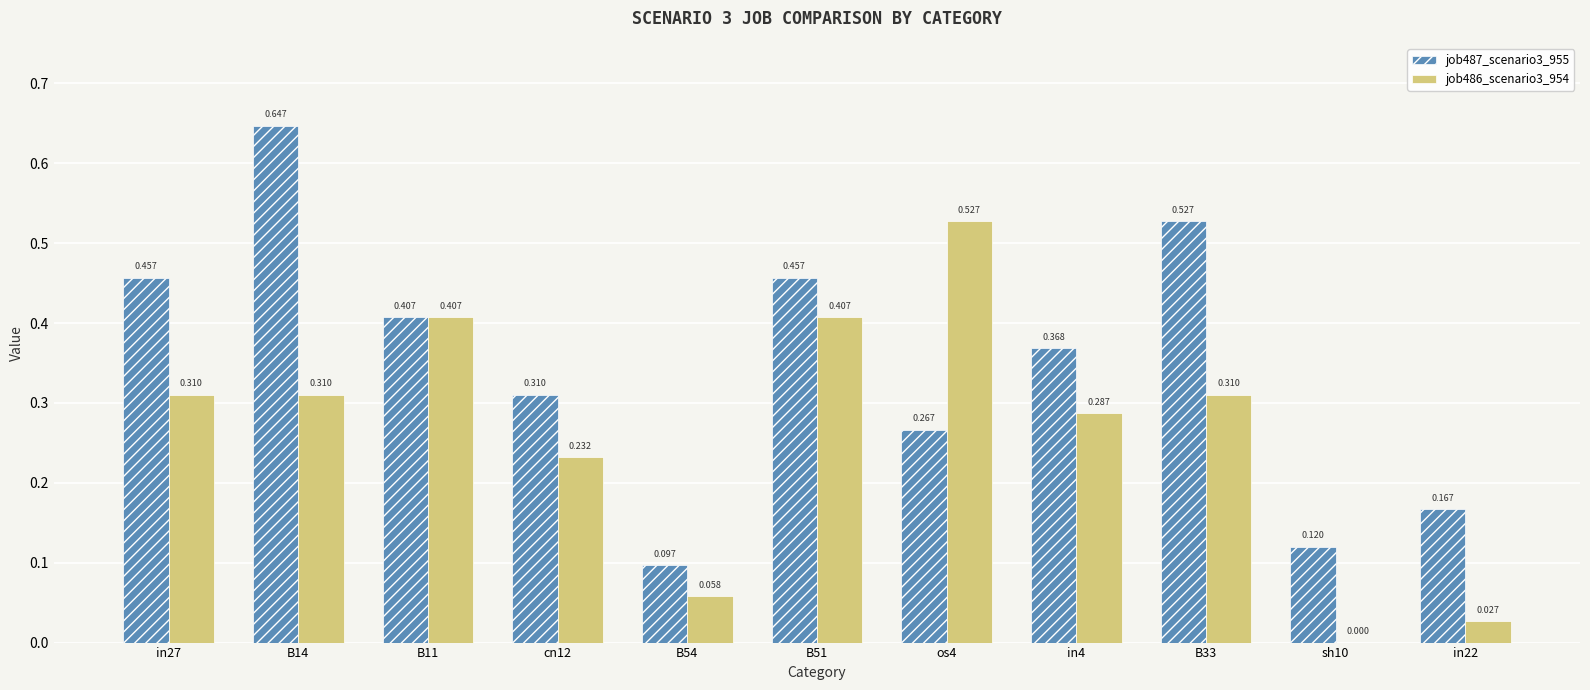

At which label does job486_scenario3_954 reach its peak?

os4